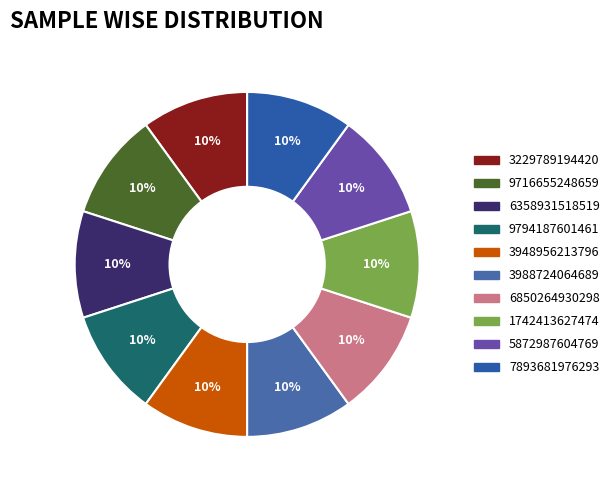

Is it true that 9716655248659 is 10% of the pie?

True